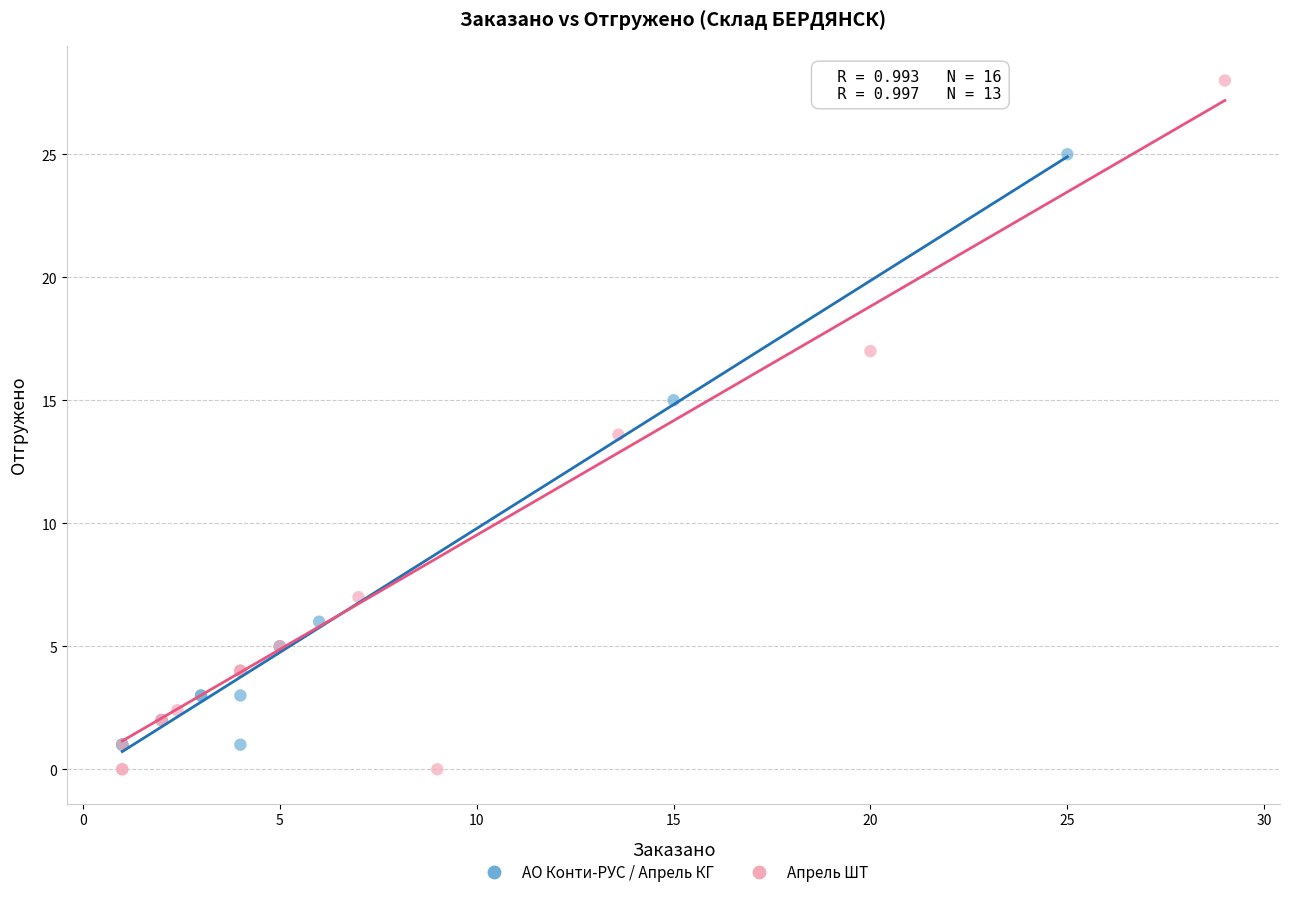

Which series contains the highest Y value?

Апрель ШТ